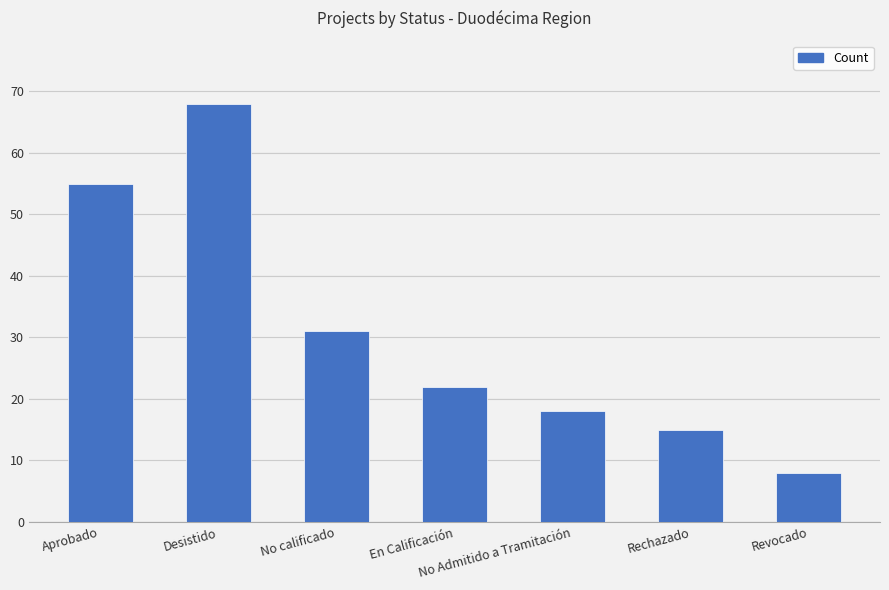

What is the label of the 6th bar from the left?

Rechazado